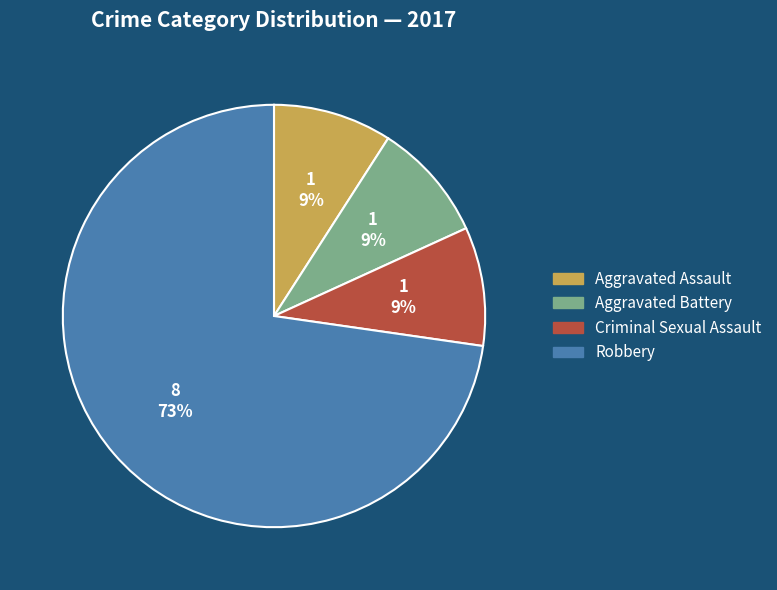

Does any single category account for the majority?

Yes